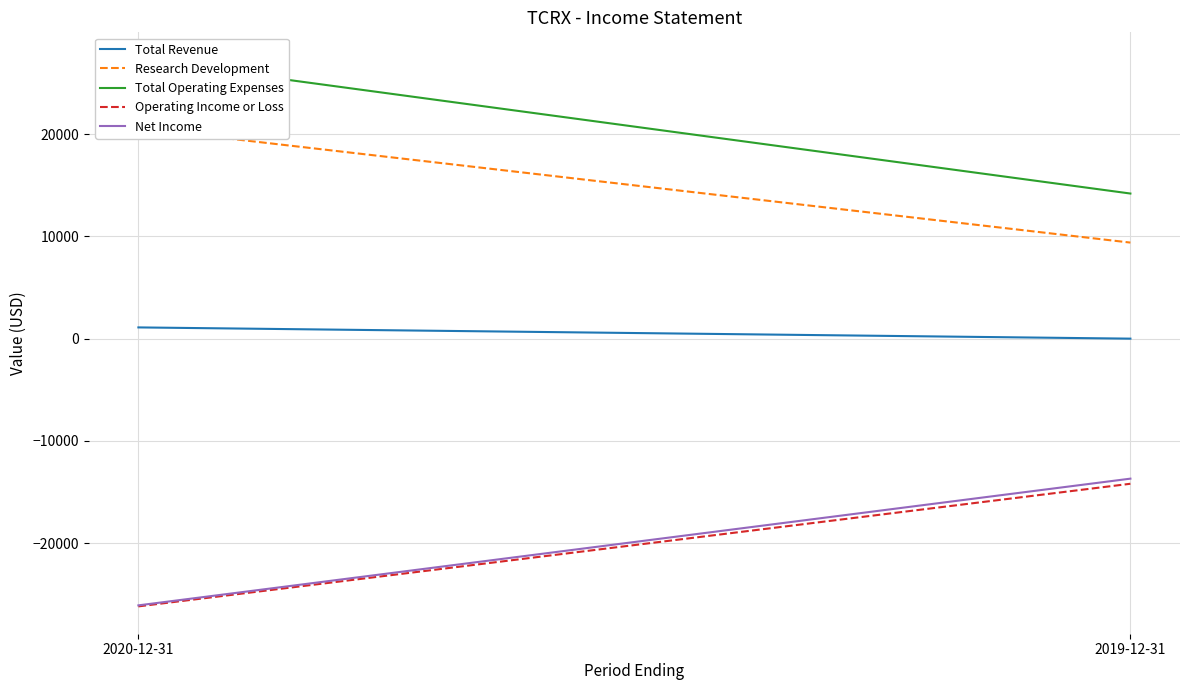

What is the approximate value of Total Operating Expenses at 2020-12-31?

27300